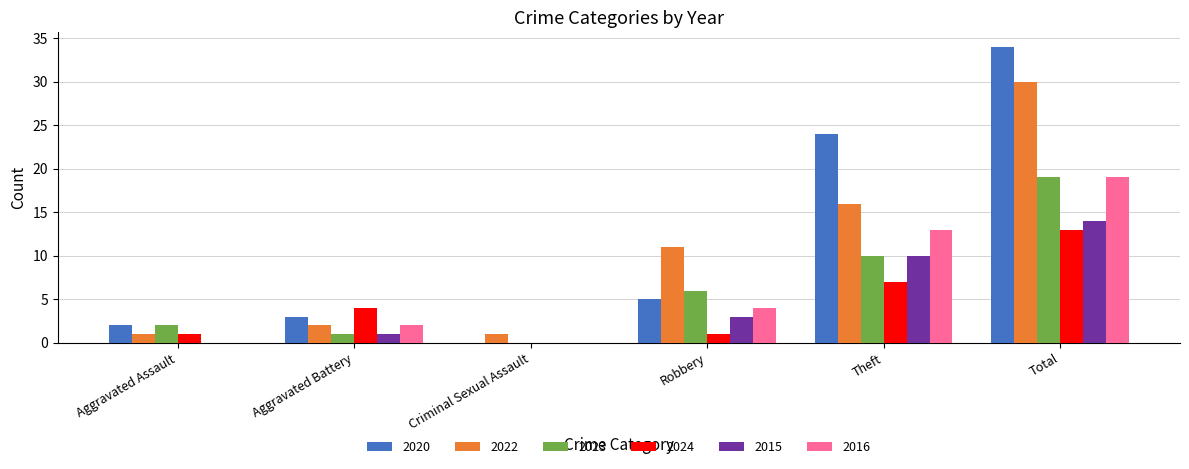

True or false: 2022 has a value of 11 at Robbery.

True